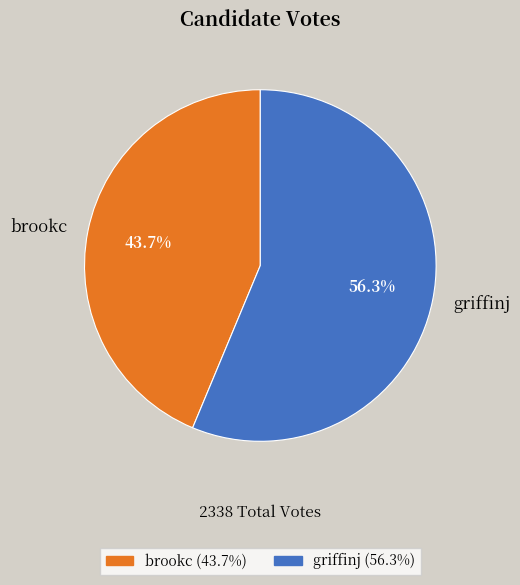

Is the sum of brookc and griffinj greater than half?

Yes